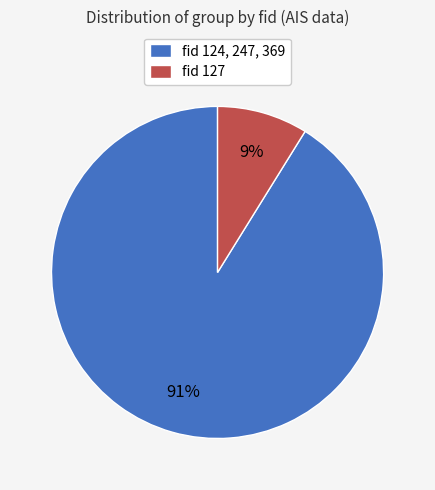

Is there any slice that represents more than half of the pie?

Yes